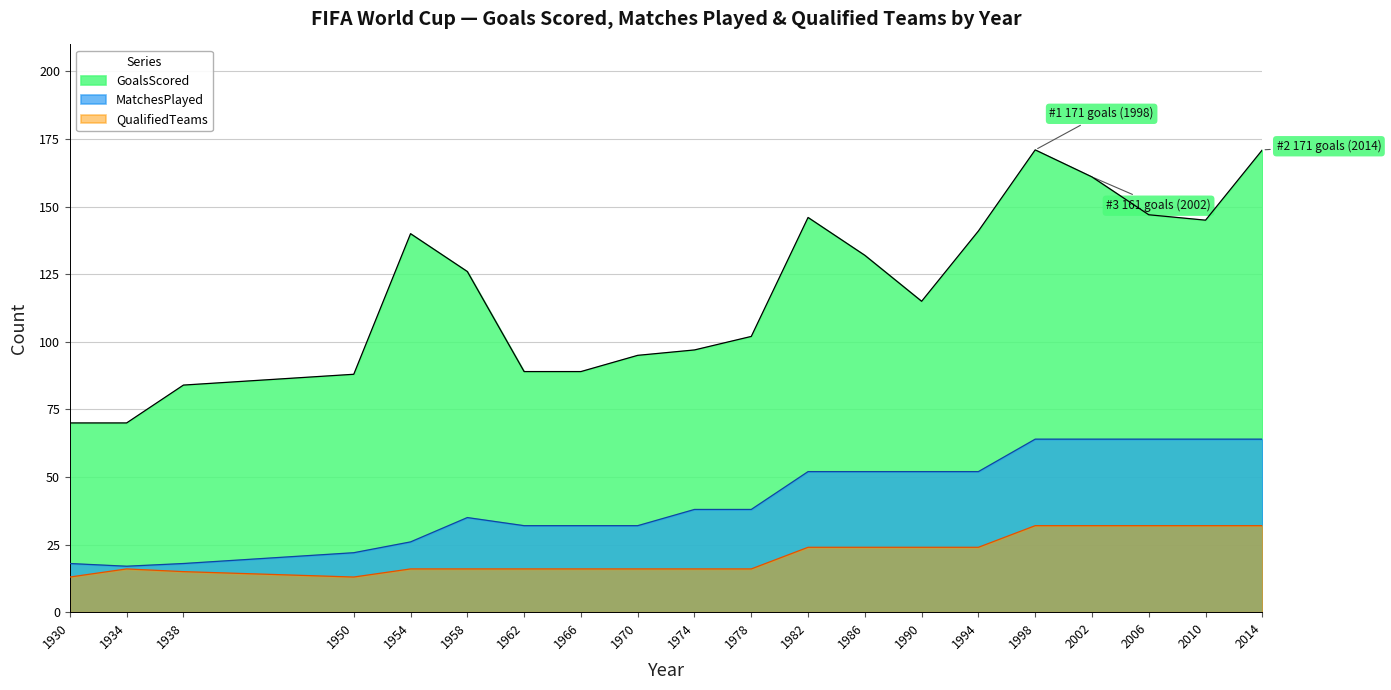

Rank the series by their average value, from lowest to highest.

QualifiedTeams, MatchesPlayed, GoalsScored